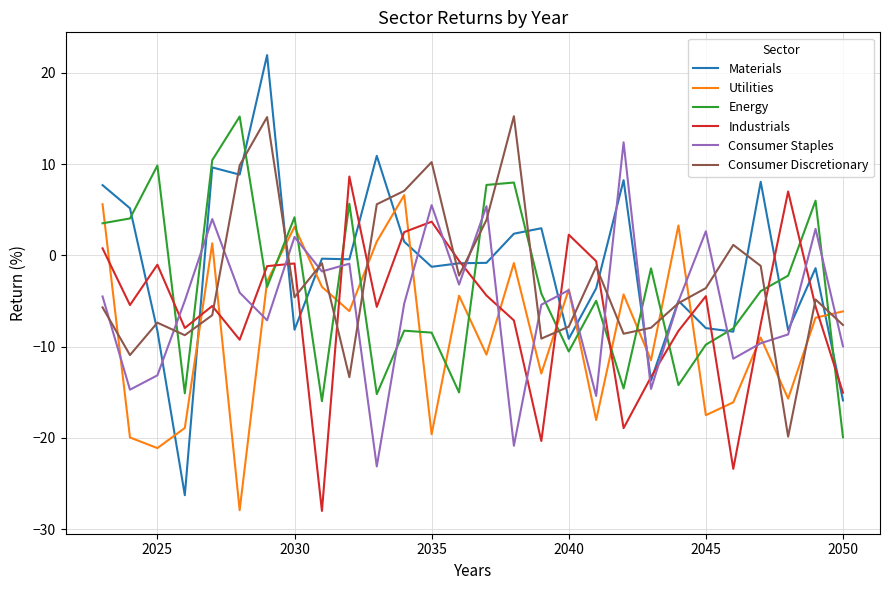

What is the minimum value for Materials?

-26.3